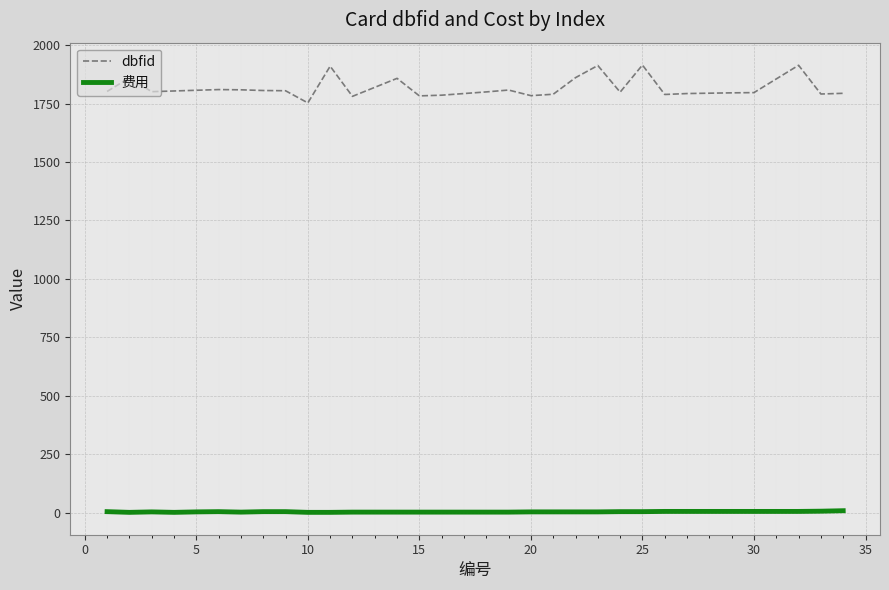

True or false: 费用 and dbfid intersect in this chart.

False